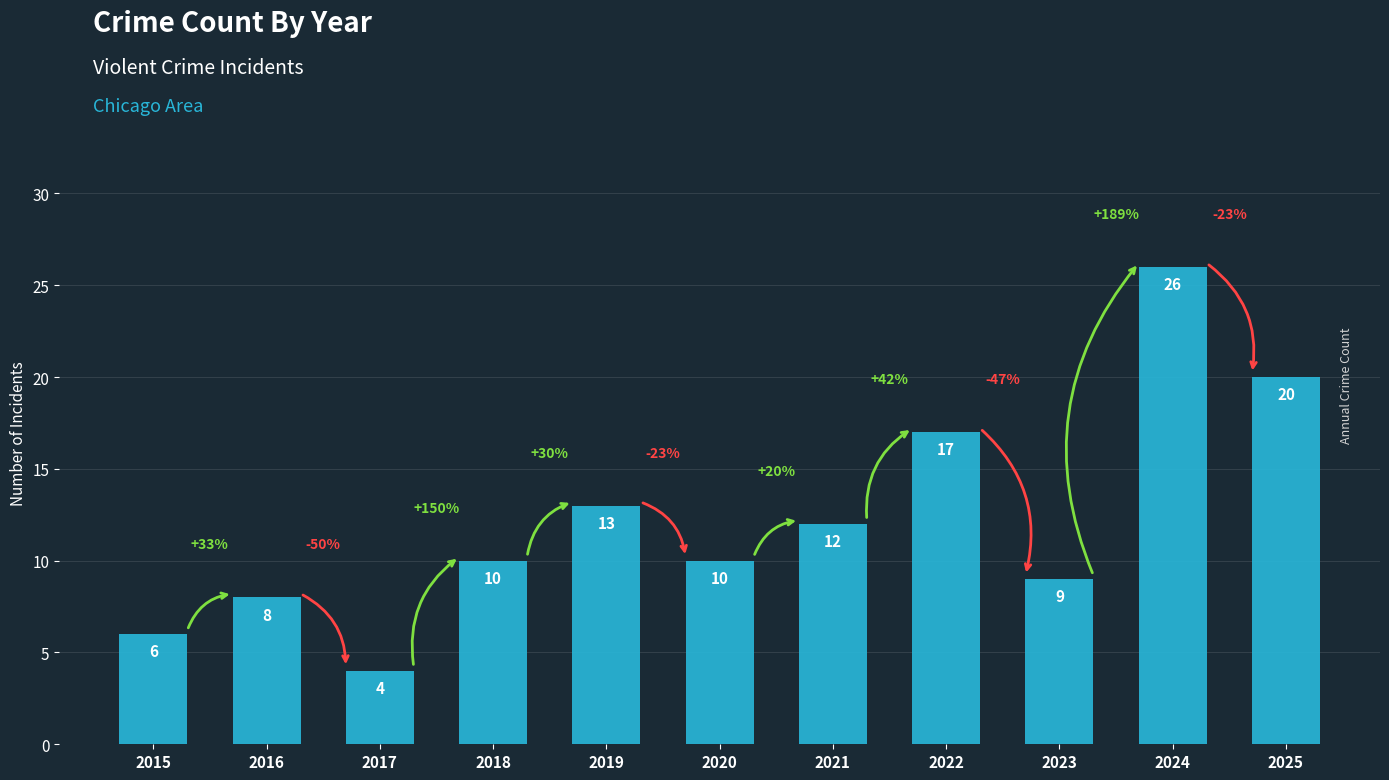

What is the difference between the maximum and minimum values?

22